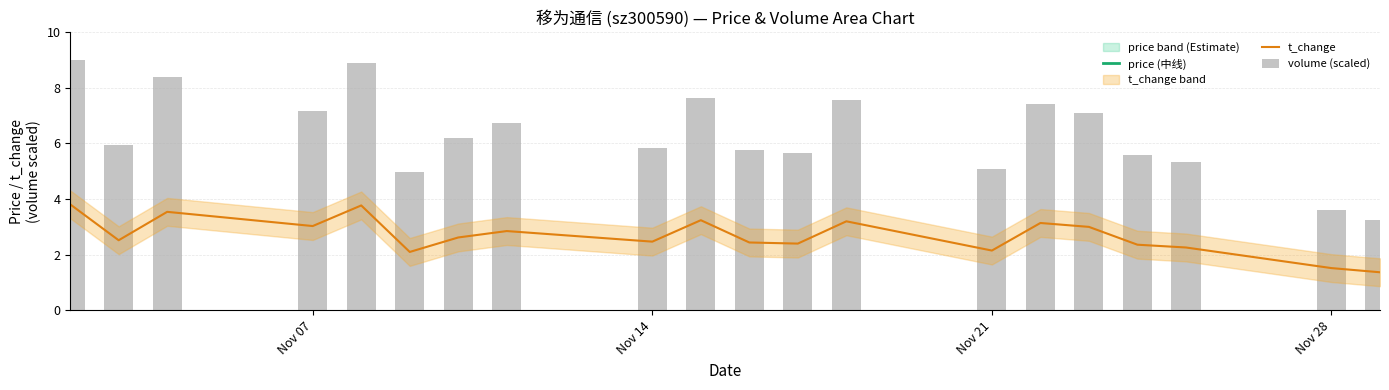

What is the maximum value for t_change?

3.8